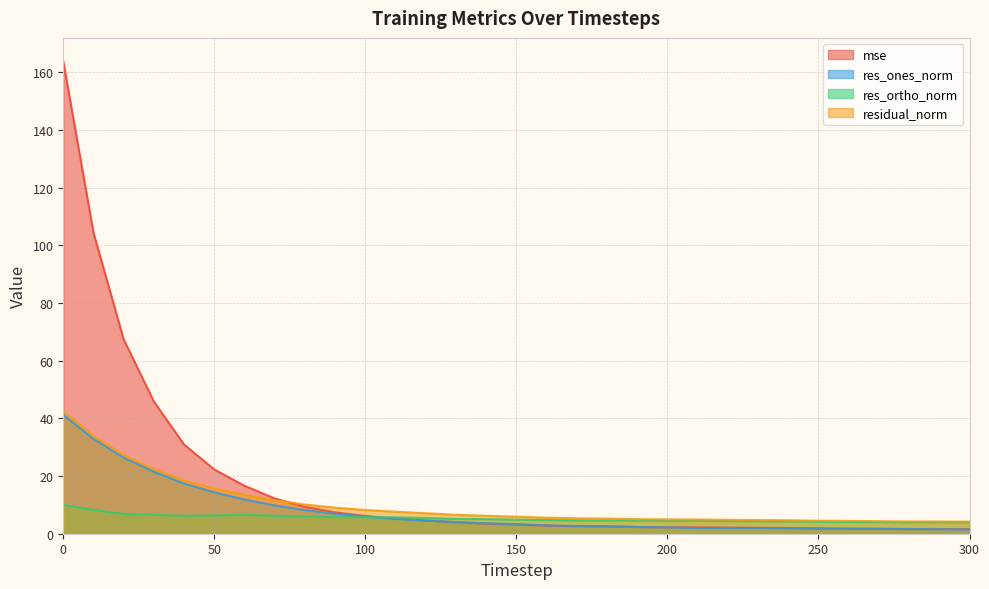

Rank the series by their maximum value, from highest to lowest.

mse, residual_norm, res_ones_norm, res_ortho_norm